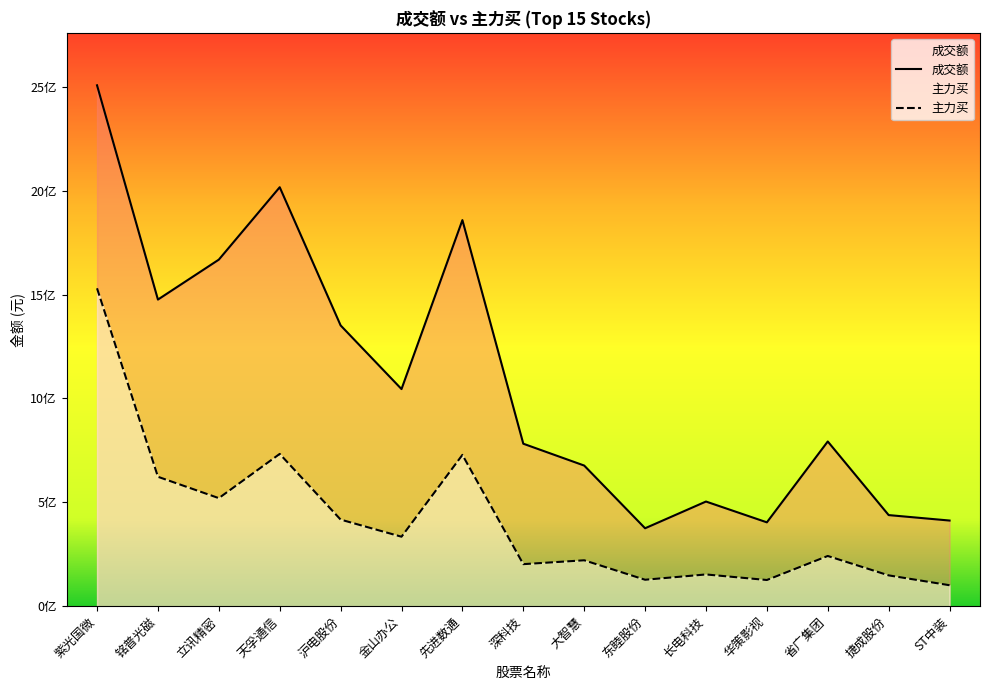

What is the maximum value shown in the chart?

2507398753